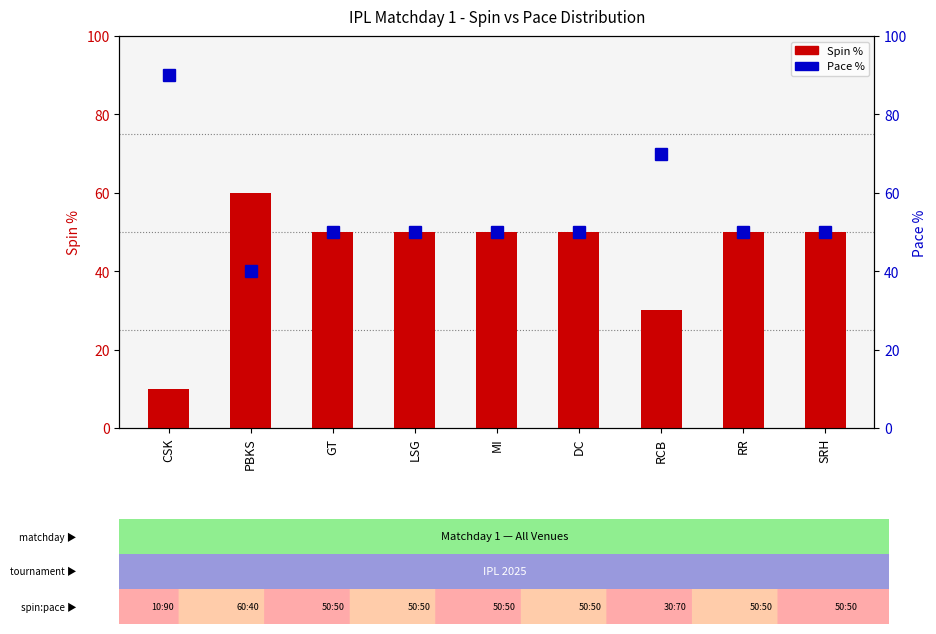

Which series has the largest range (max minus min)?

Spin %